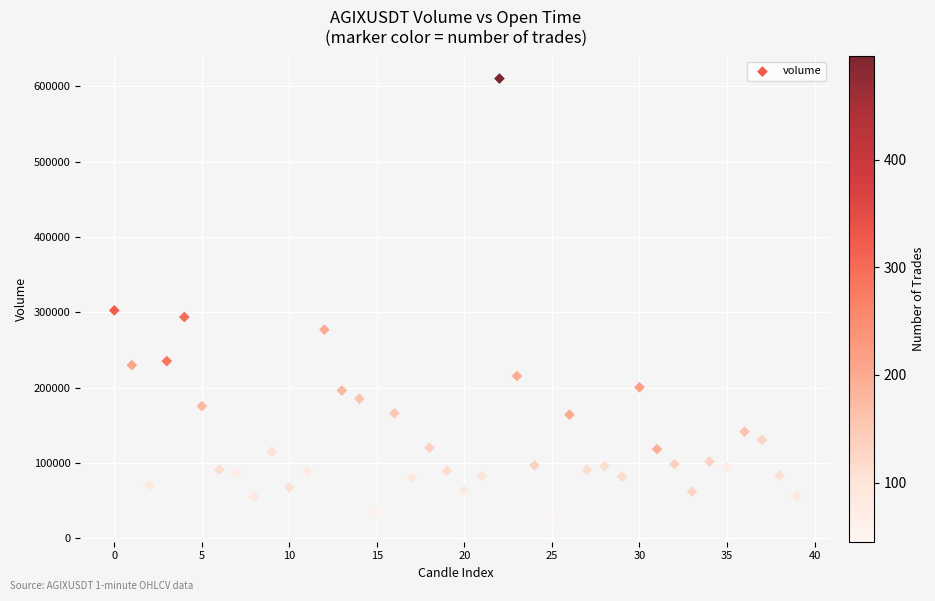

What is the range of Y values (max minus min)?

585448